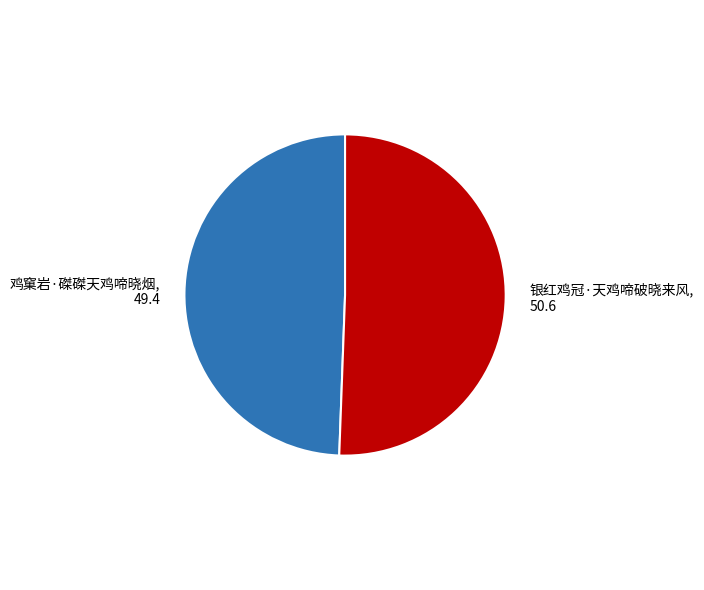

Between 鸡窠岩·磔磔天鸡啼晓烟 and 银红鸡冠·天鸡啼破晓来风, which is larger?

银红鸡冠·天鸡啼破晓来风